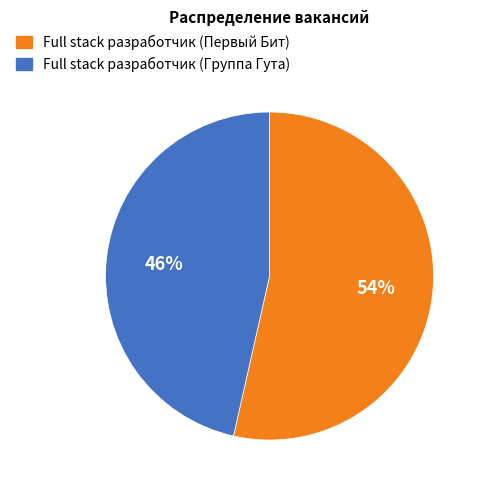

Does any single category account for the majority?

Yes